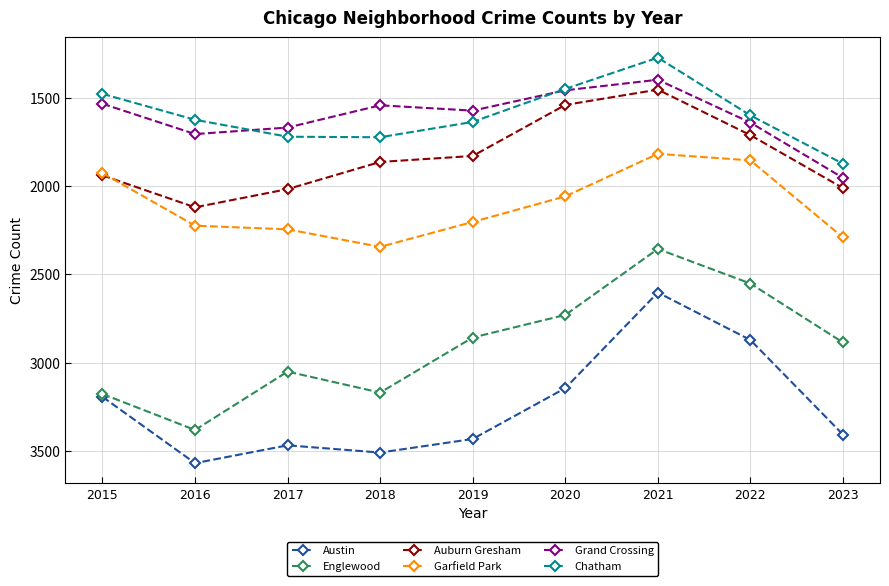

How many lines are shown in the chart?

6